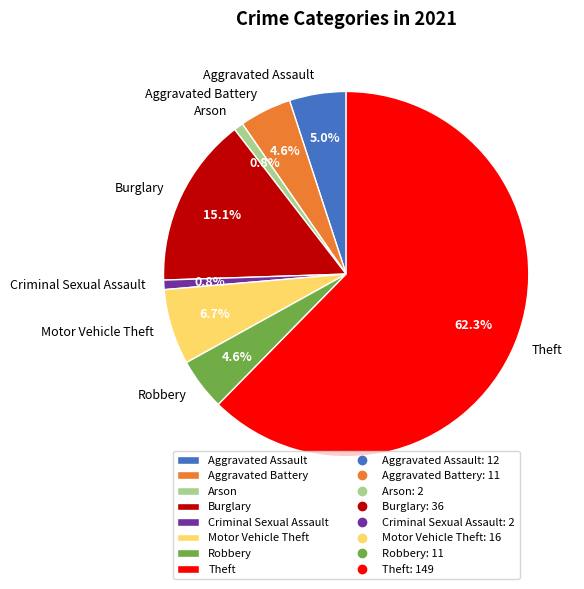

What is the largest slice in the pie chart?

Theft